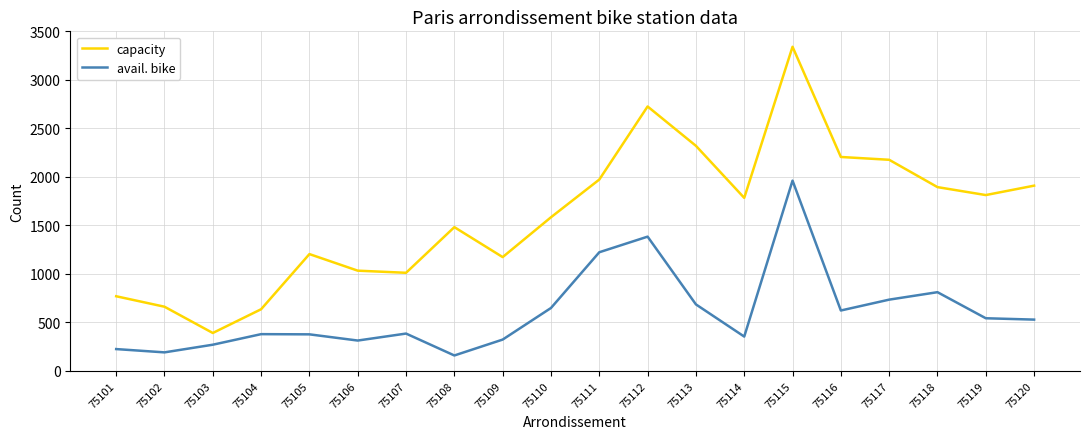

Which series has the largest total across all categories?

capacity